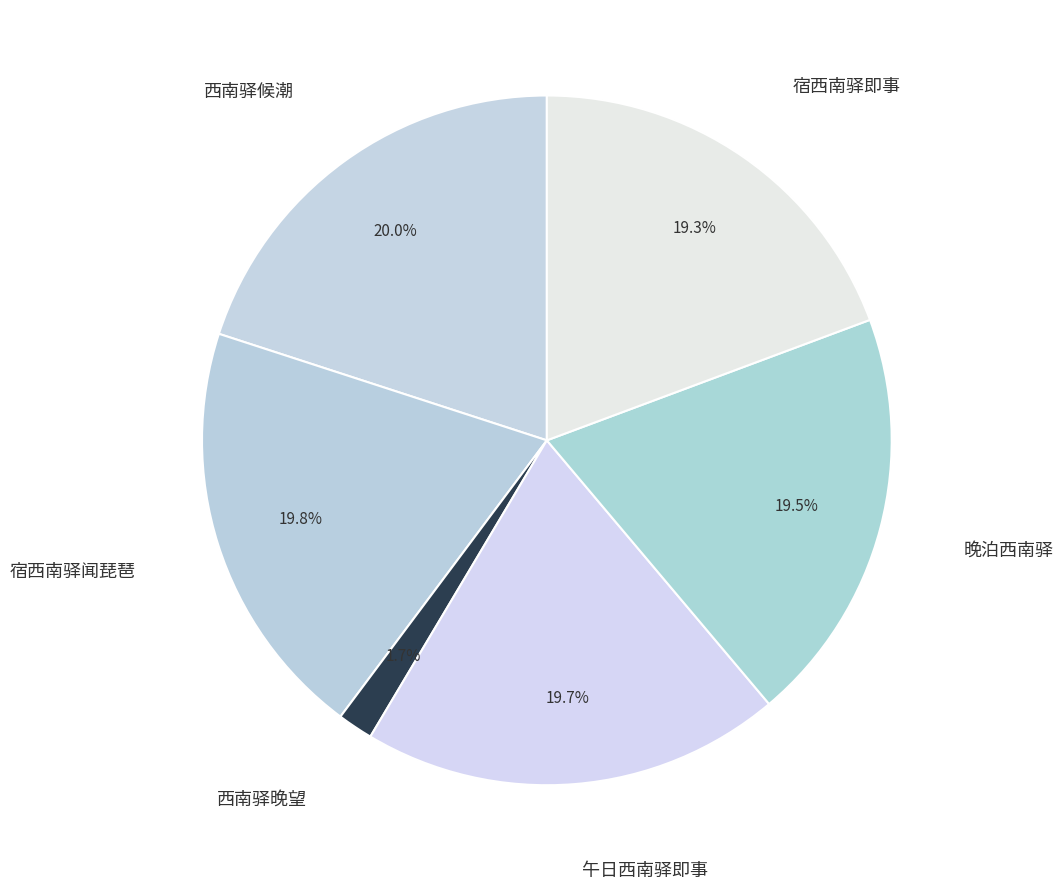

How many segments does this pie chart have?

6